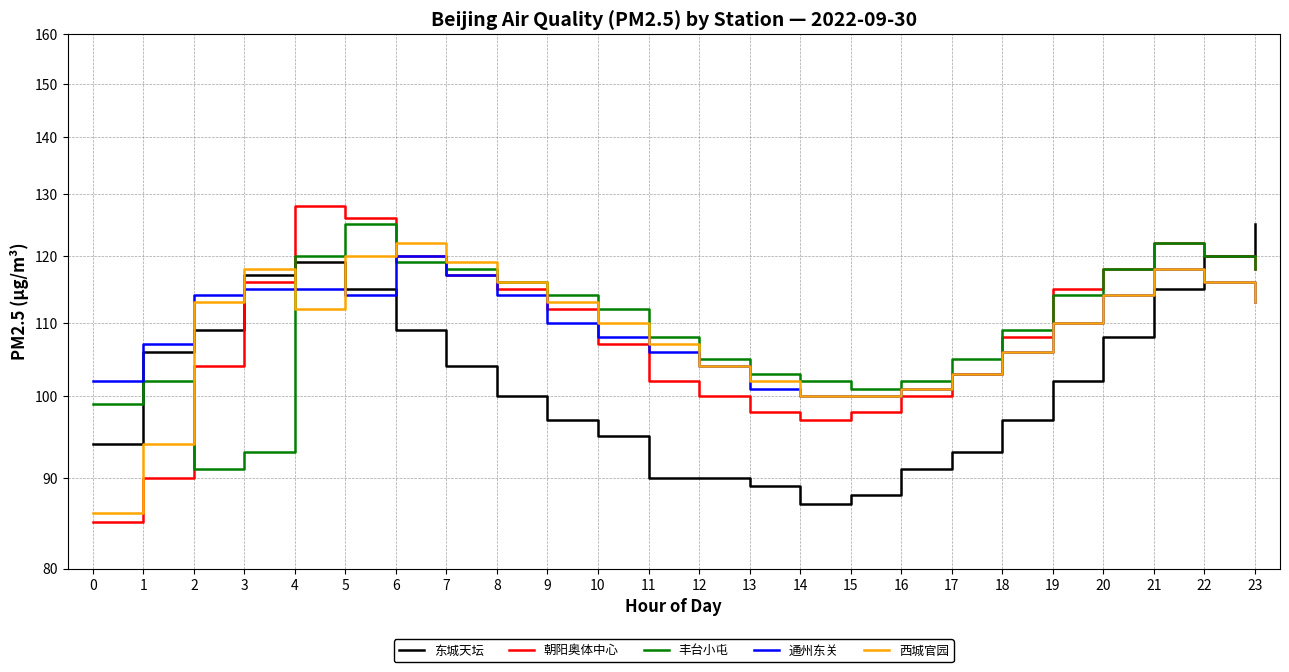

What is the sum of all 丰台小屯 values?

2636